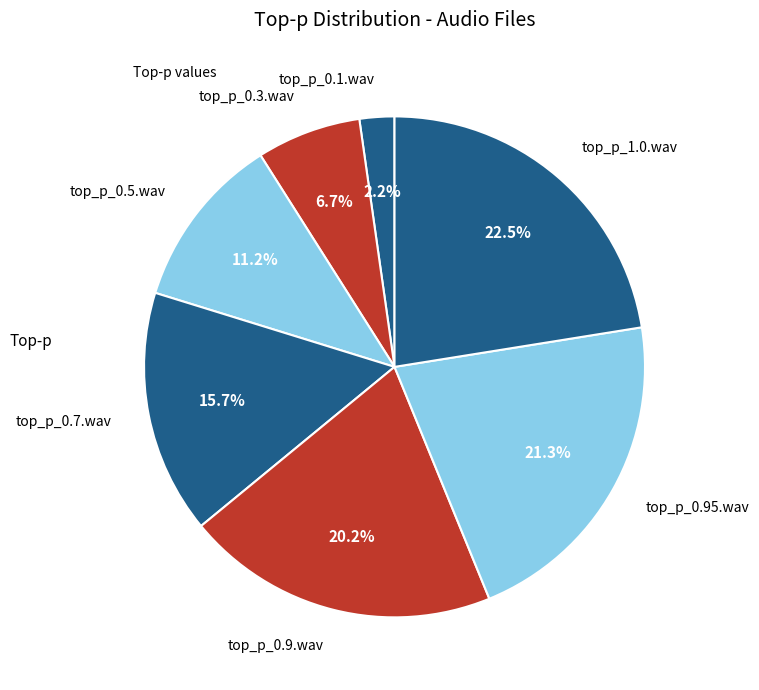

The top_p_0.9.wav slice represents 6% of the pie. True or false?

False